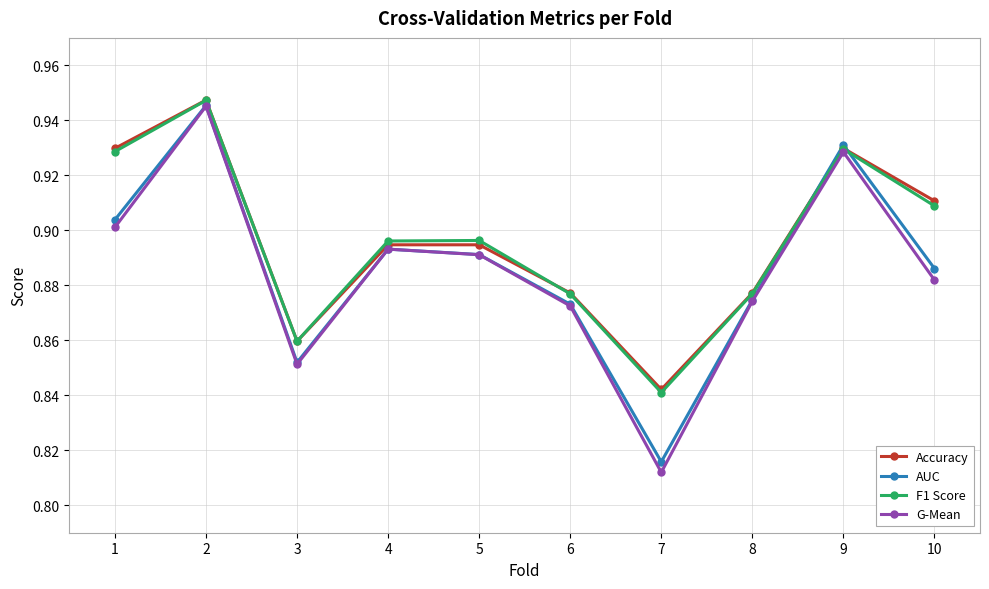

What is the difference between the maximum and minimum values in the F1 Score series?

0.1